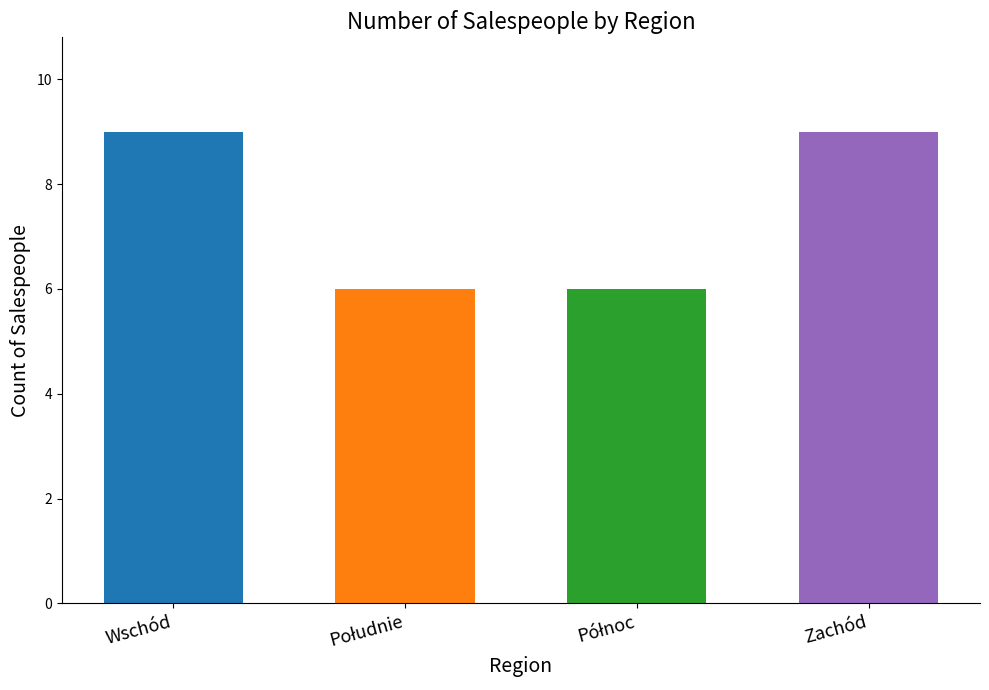

How many series are shown in this chart?

1